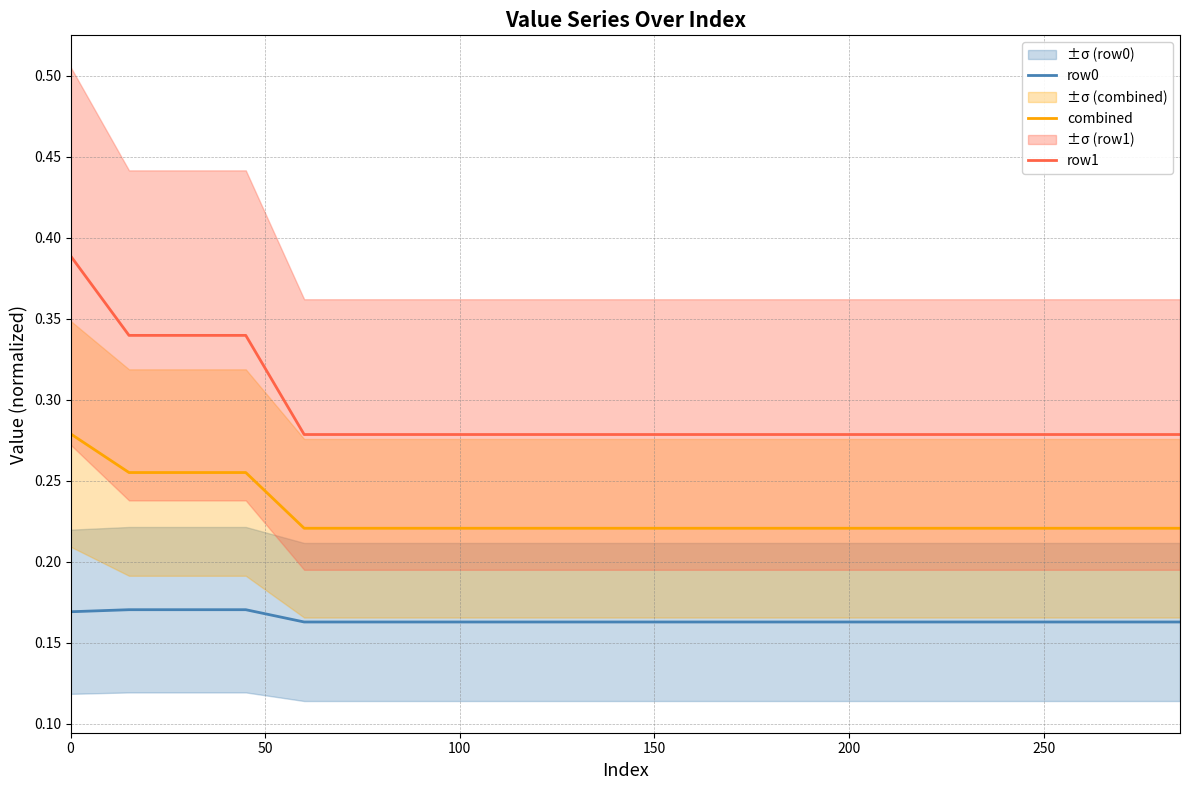

Count the number of categories in the chart.

20